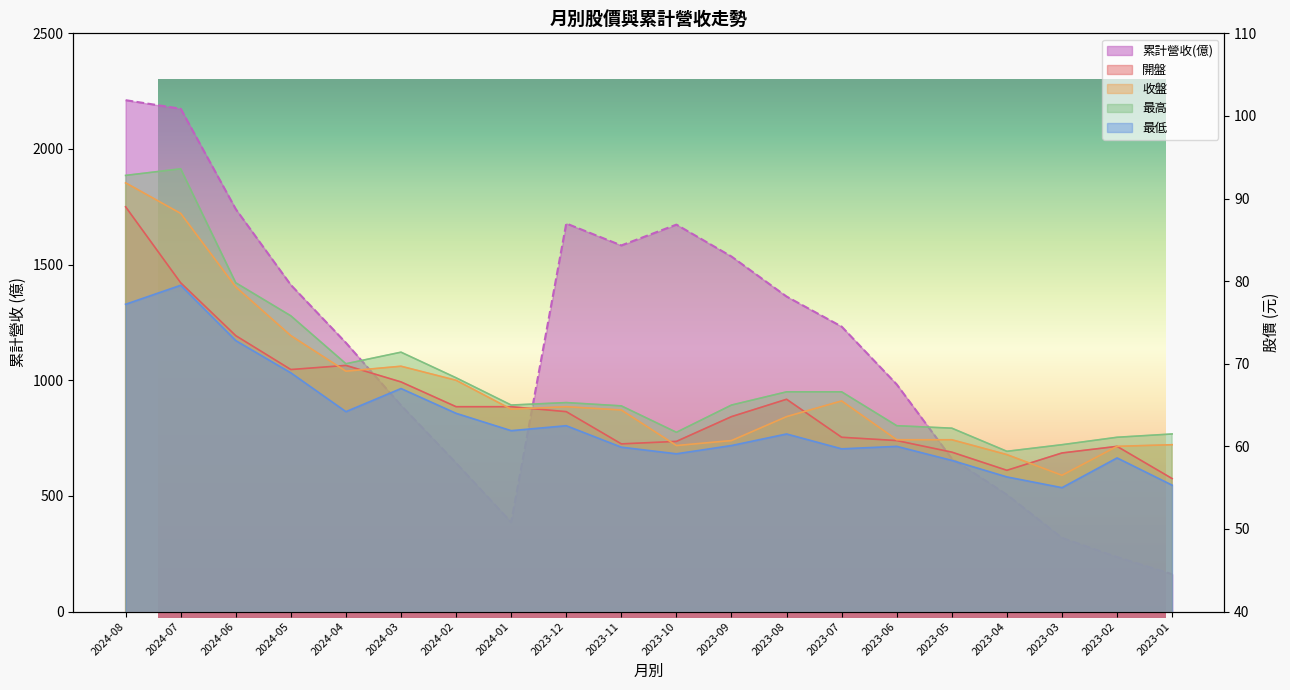

What is the label of the 10th point from the left?

2023-11